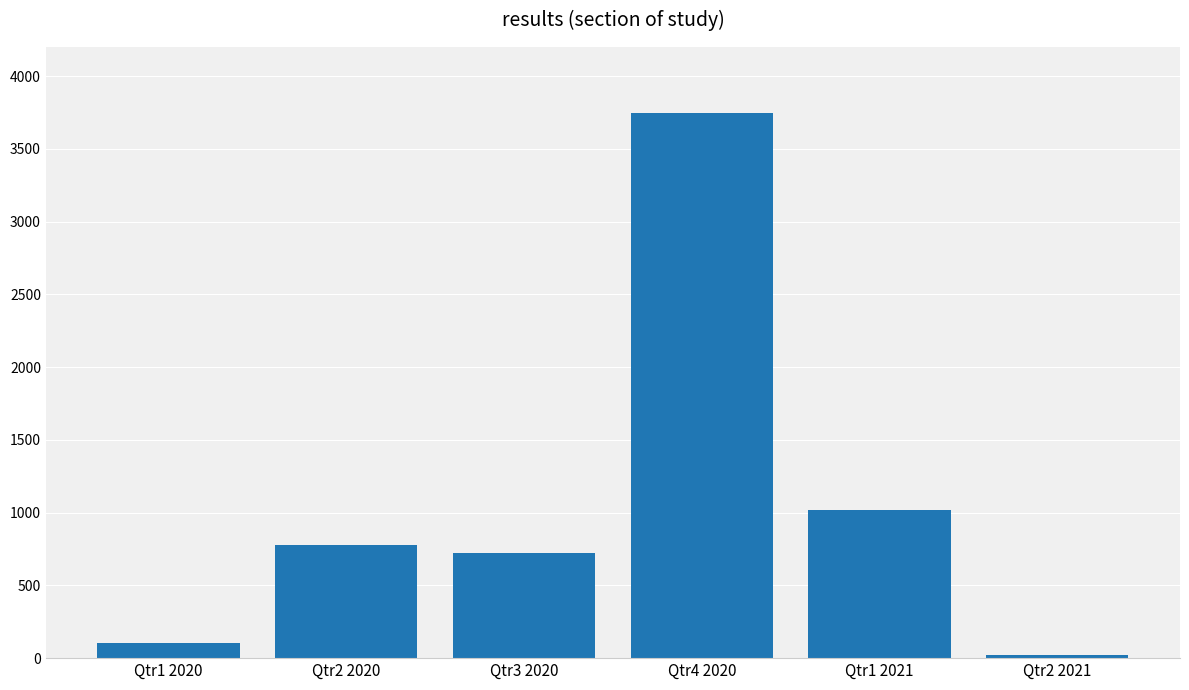

Rank the categories by value from lowest to highest.

Qtr2 2021, Qtr1 2020, Qtr3 2020, Qtr2 2020, Qtr1 2021, Qtr4 2020